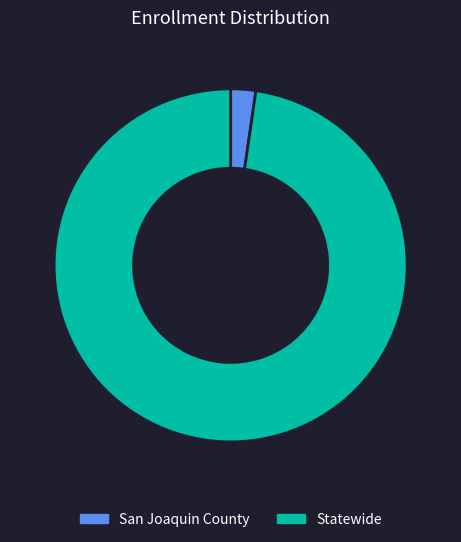

Which category accounts for the majority?

Statewide